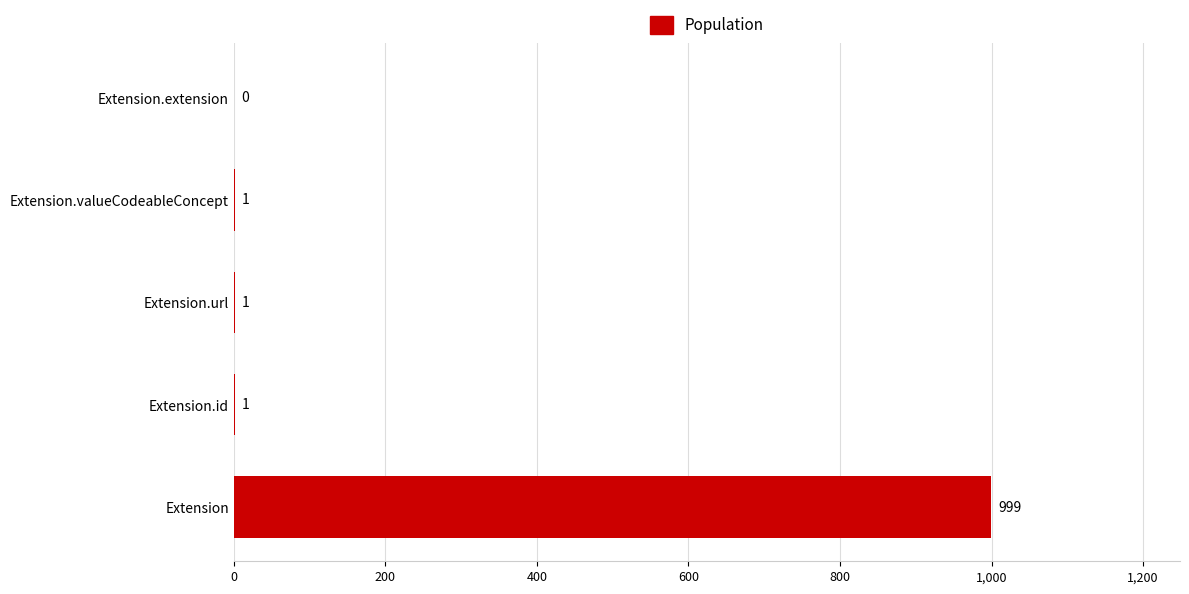

What is the greatest value displayed?

999